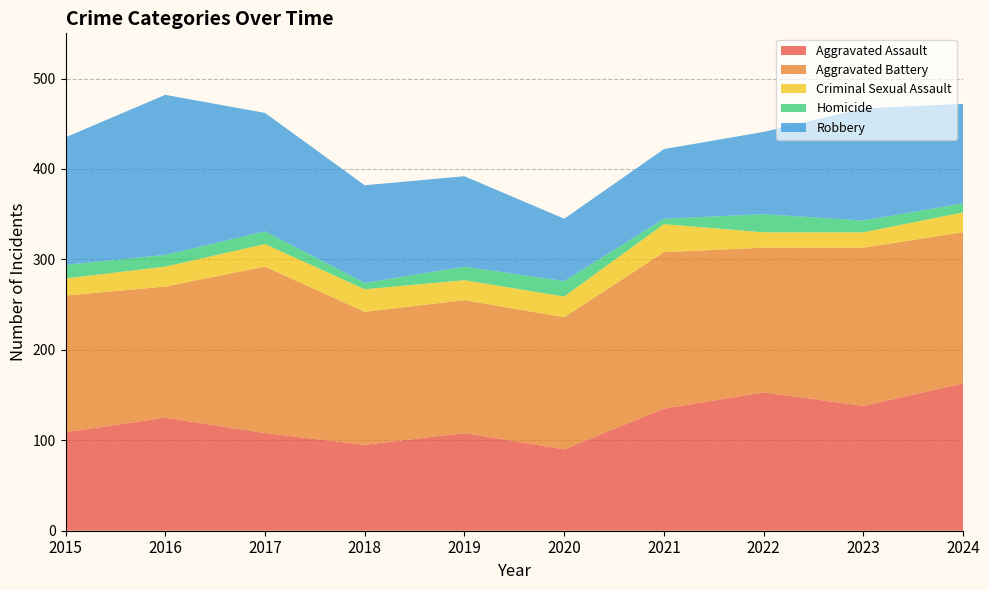

Reading left to right, list all the values displayed in this chart.

Aggravated Assault: 109	125	108	95	108	90	135	153	138	163
Aggravated Battery: 151	145	184	147	147	146	173	160	175	167
Criminal Sexual Assault: 19	22	25	25	22	23	31	17	17	22
Homicide: 15	13	14	7	15	17	6	20	13	10
Robbery: 141	177	131	108	100	69	77	91	124	110